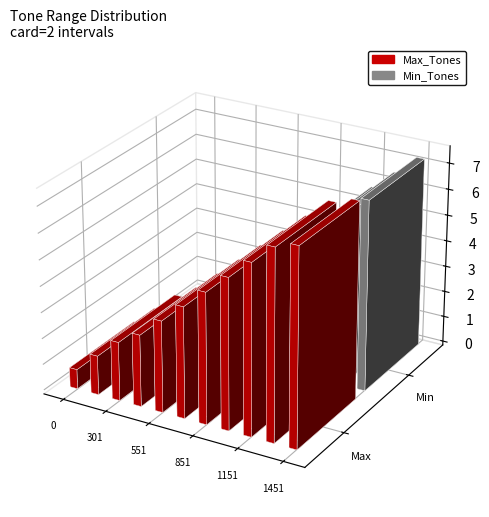

How many groups of bars are there?

11